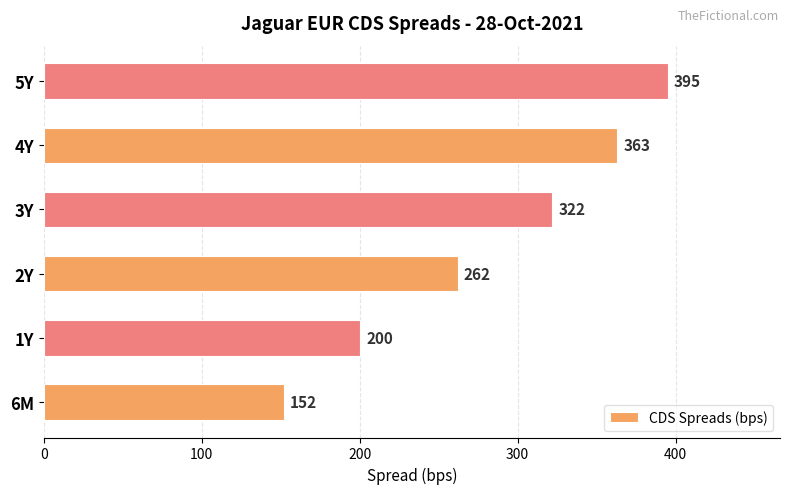

What is the change in value from 3Y to 4Y?

+41